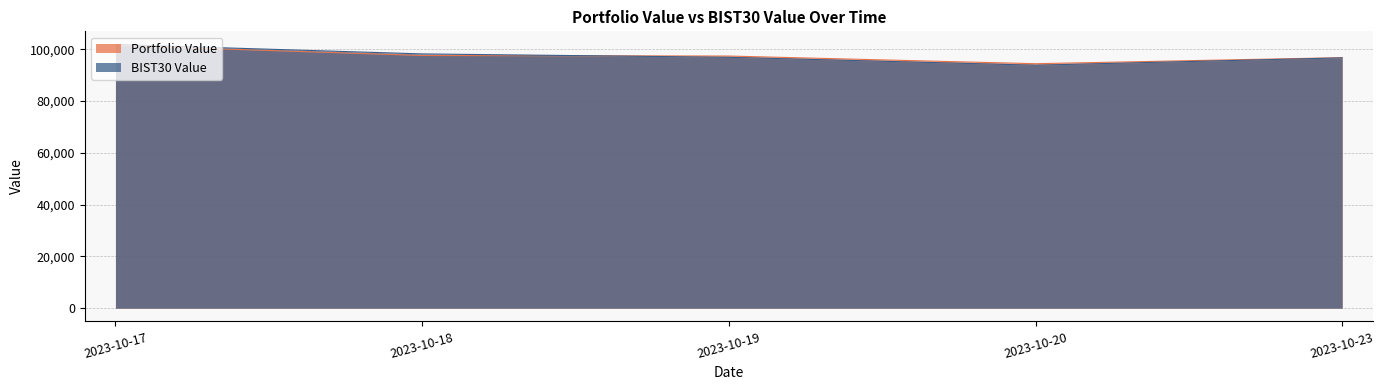

Where does the Portfolio Value series first go above 97419?

2023-10-17